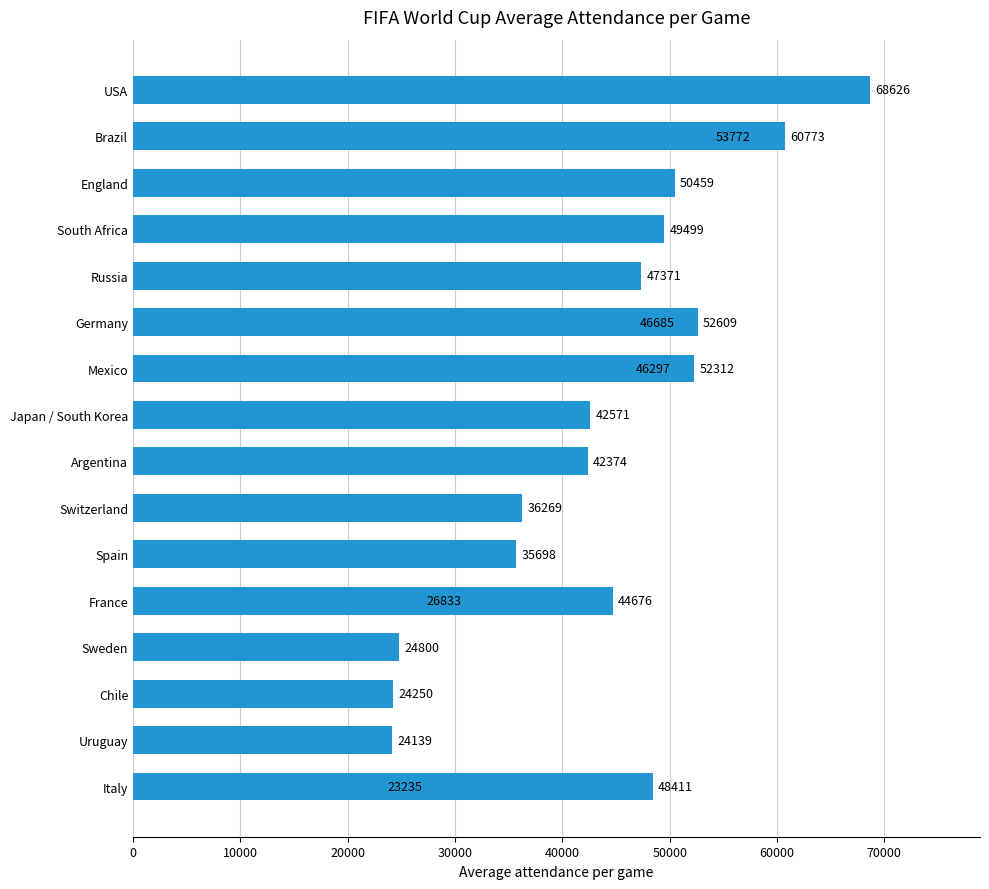

The chart shows a value of 24250 at Chile. True or false?

True